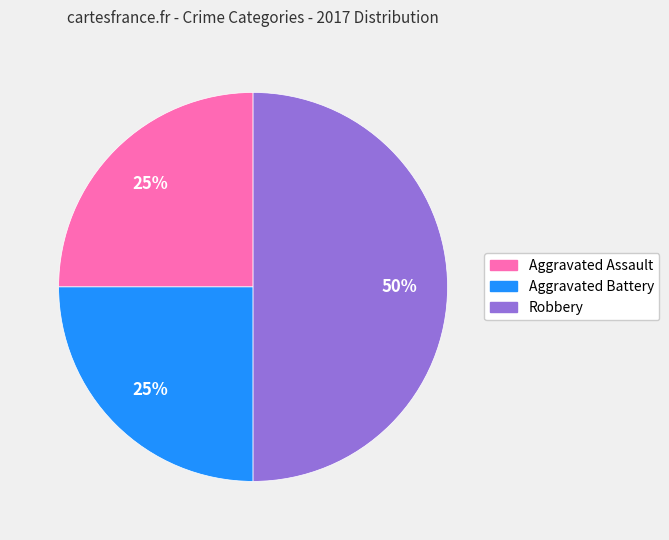

Between Aggravated Assault and Robbery, which is larger?

Robbery